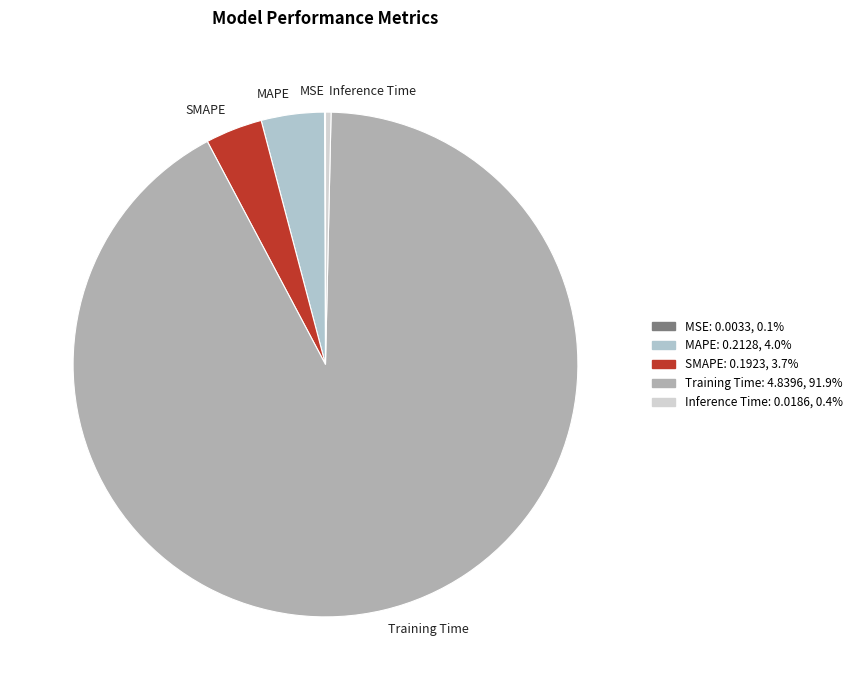

Which category has the biggest portion of the pie?

Training Time